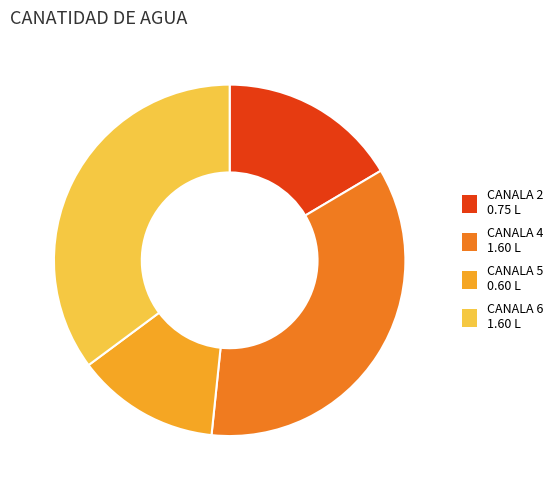

True or false: CANALA 6 1.60 L accounts for 35% of the total.

True